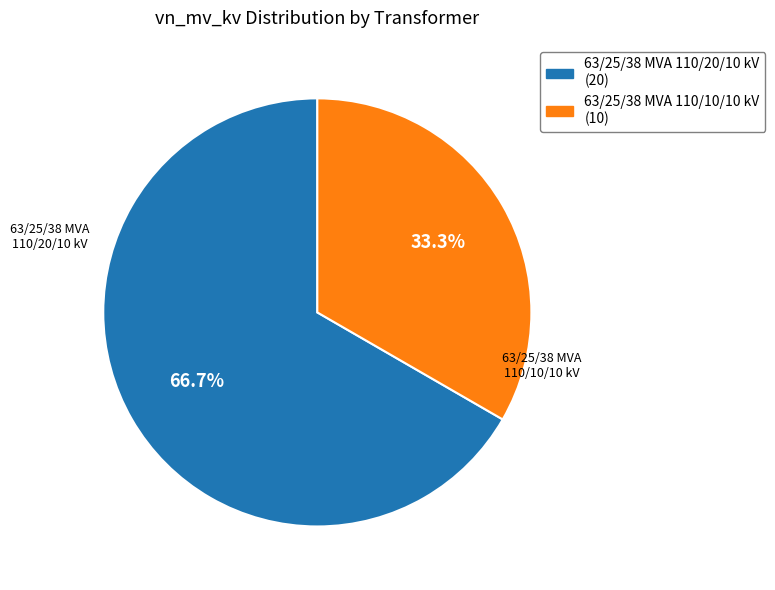

True or false: 63/25/38 MVA 110/10/10 kV accounts for 19% of the total.

False